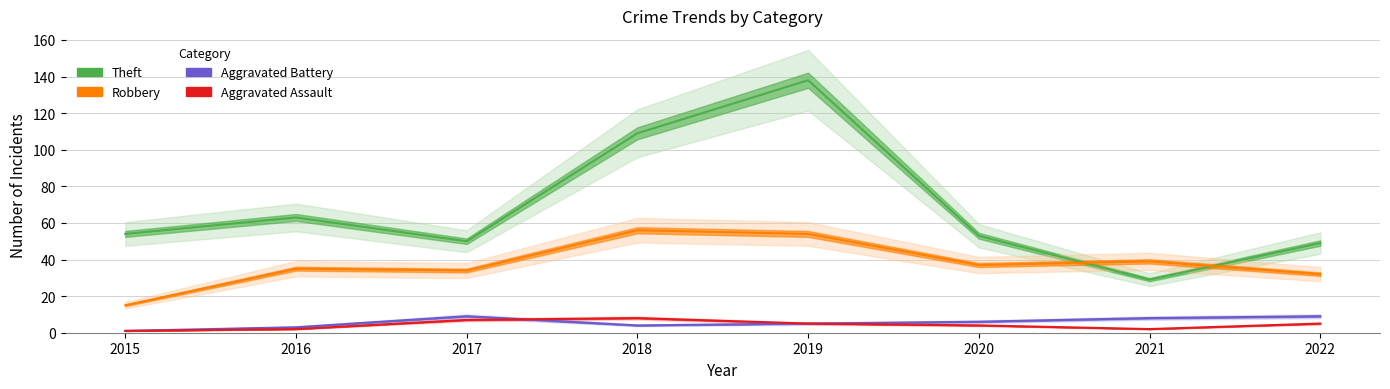

Where is Aggravated Battery nearest to the value 5?

2019